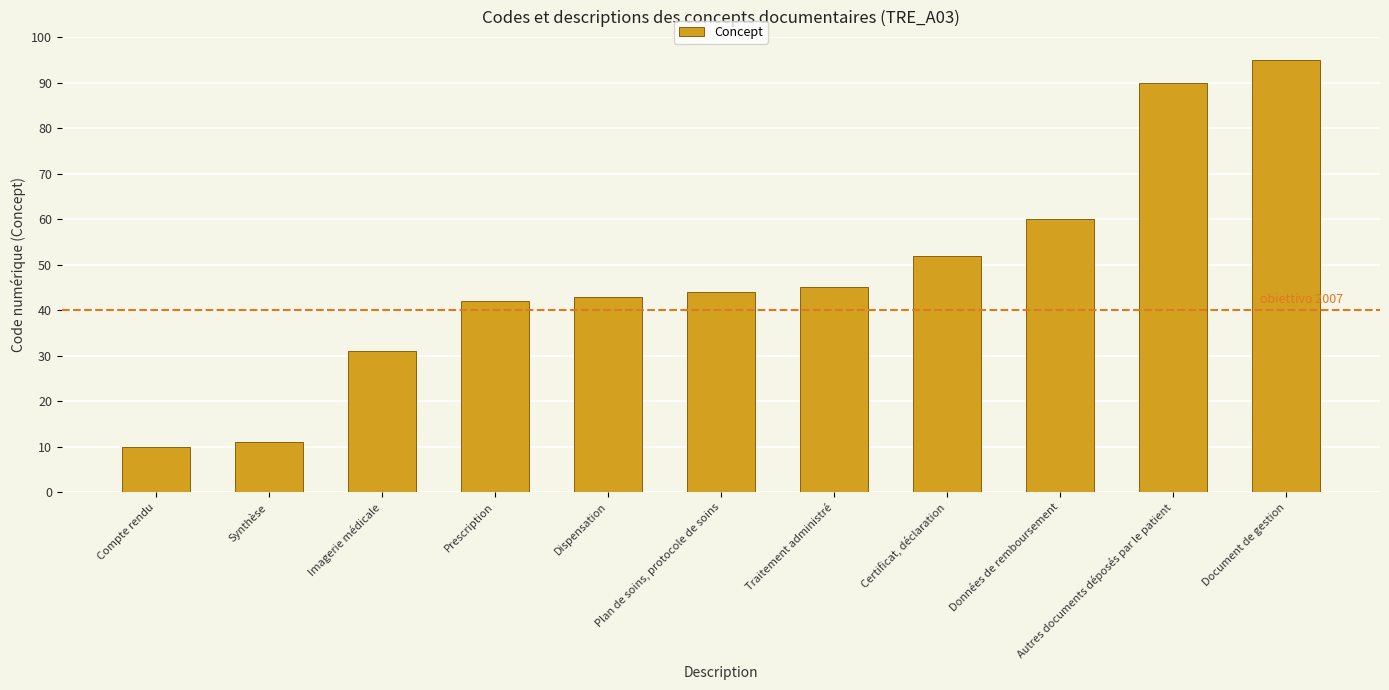

Rank the categories by value from lowest to highest.

Compte rendu, Synthèse, Imagerie médicale, Prescription, Dispensation, Plan de soins, protocole de soins, Traitement administré, Certificat, déclaration, Données de remboursement, Autres documents déposés par le patient, Document de gestion